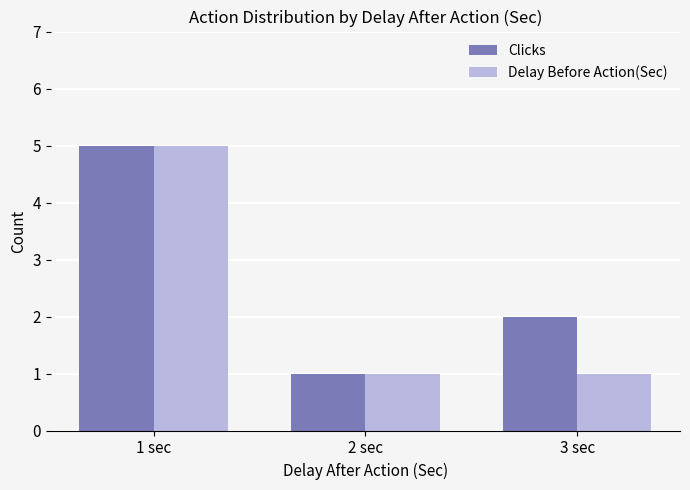

At how many categories does at least one series exceed 4?

1